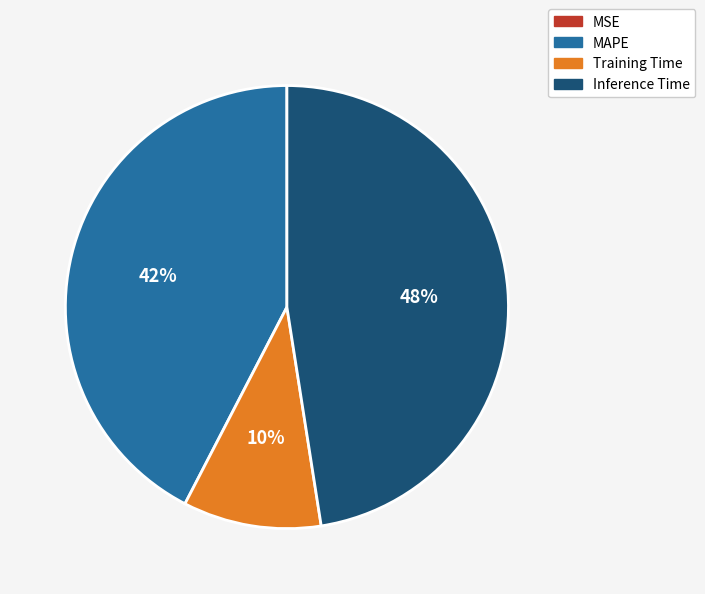

Does Inference Time account for over 50% of the chart?

No